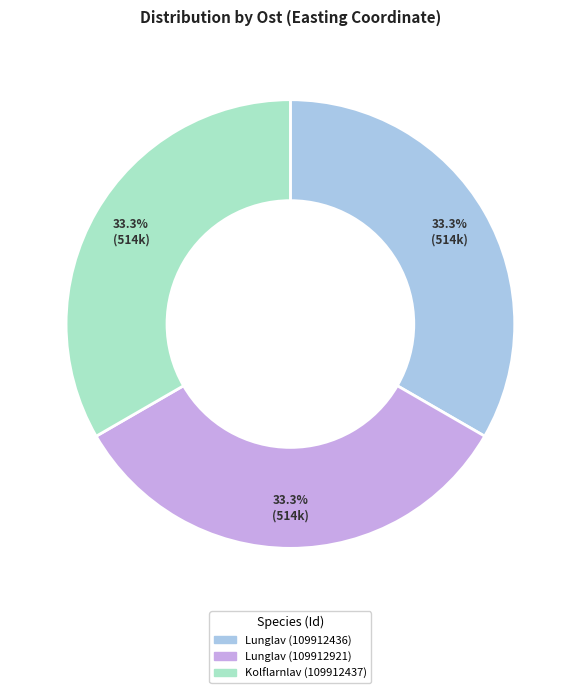

Does Kolflarnlav (109912437) represent more than half of the total?

No